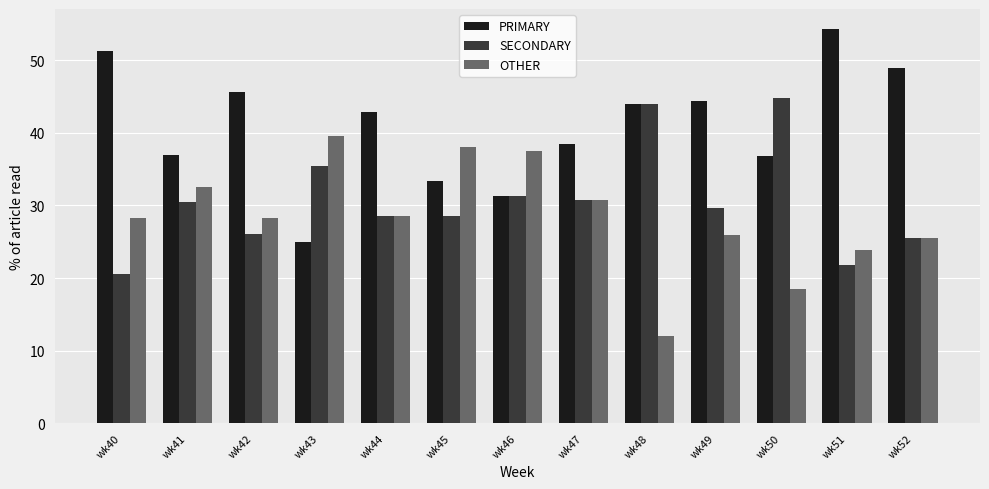

True or false: SECONDARY has a value of 62.4 at wk50.

False